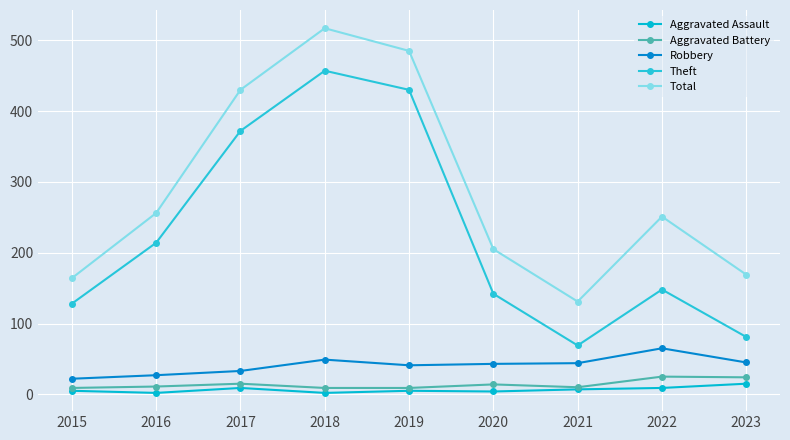

How many lines are shown in the chart?

5